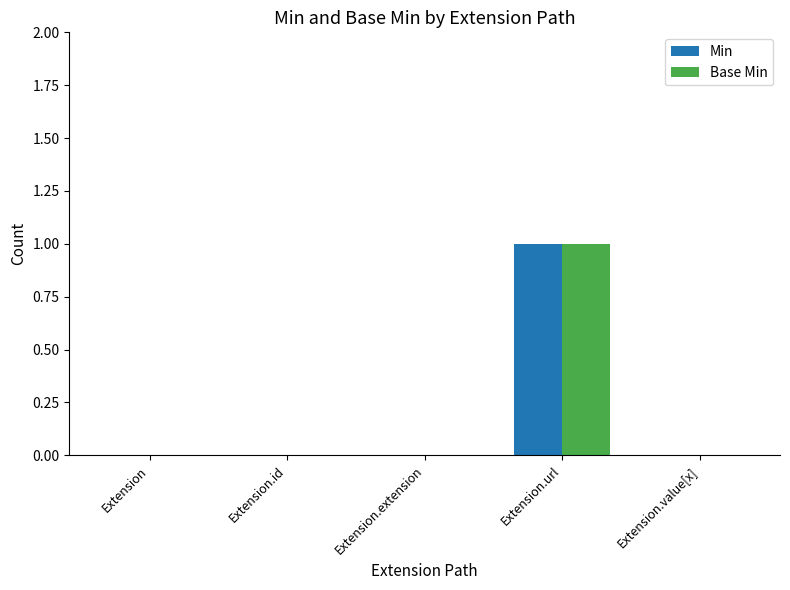

What is the sum of all Base Min values?

1